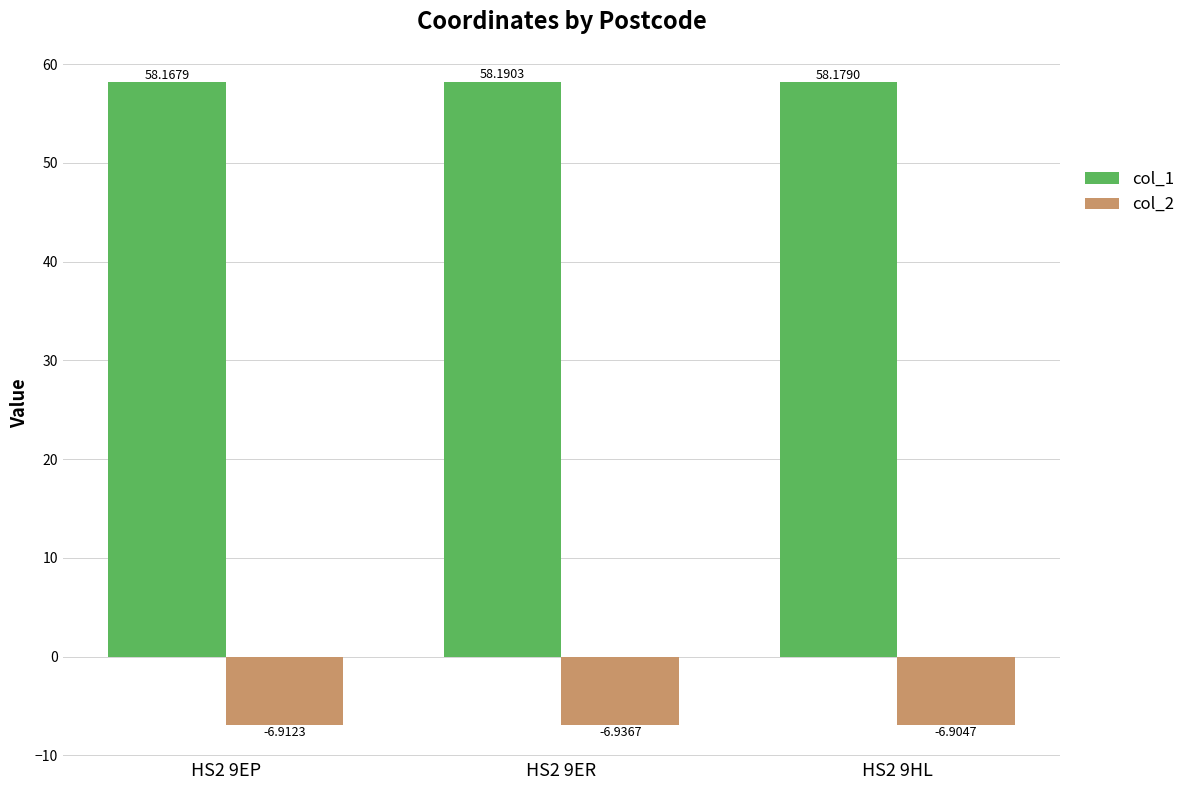

What is the label of the 3rd bar from the right?

HS2 9EP